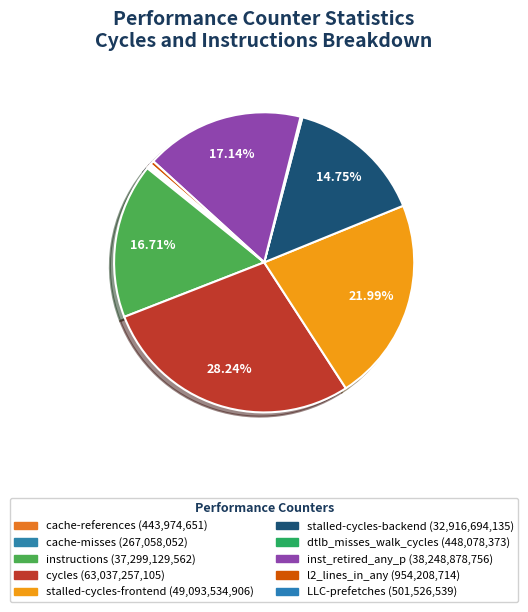

Which has a higher value, stalled-cycles-backend or l2_lines_in_any?

stalled-cycles-backend